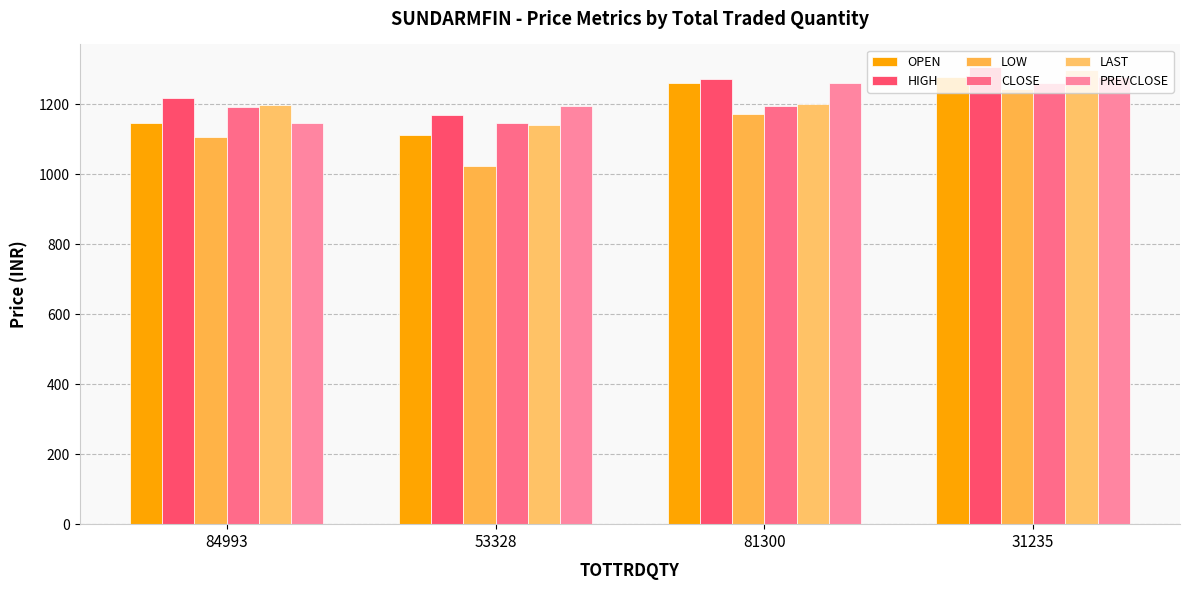

What is the sum of the OPEN values at 84993 and 31235?

2420.7